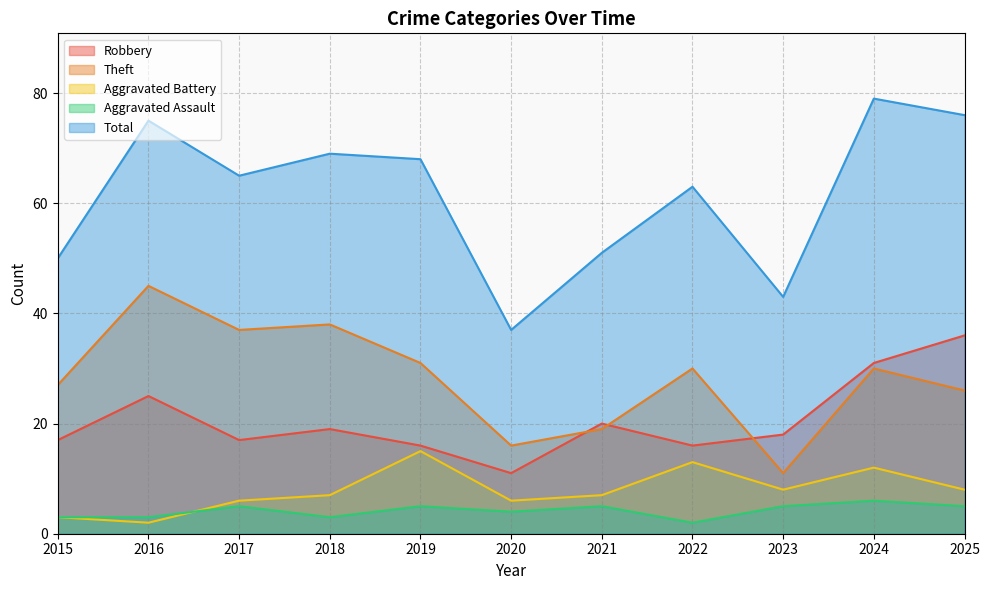

What is the average value of the Aggravated Battery series?

8